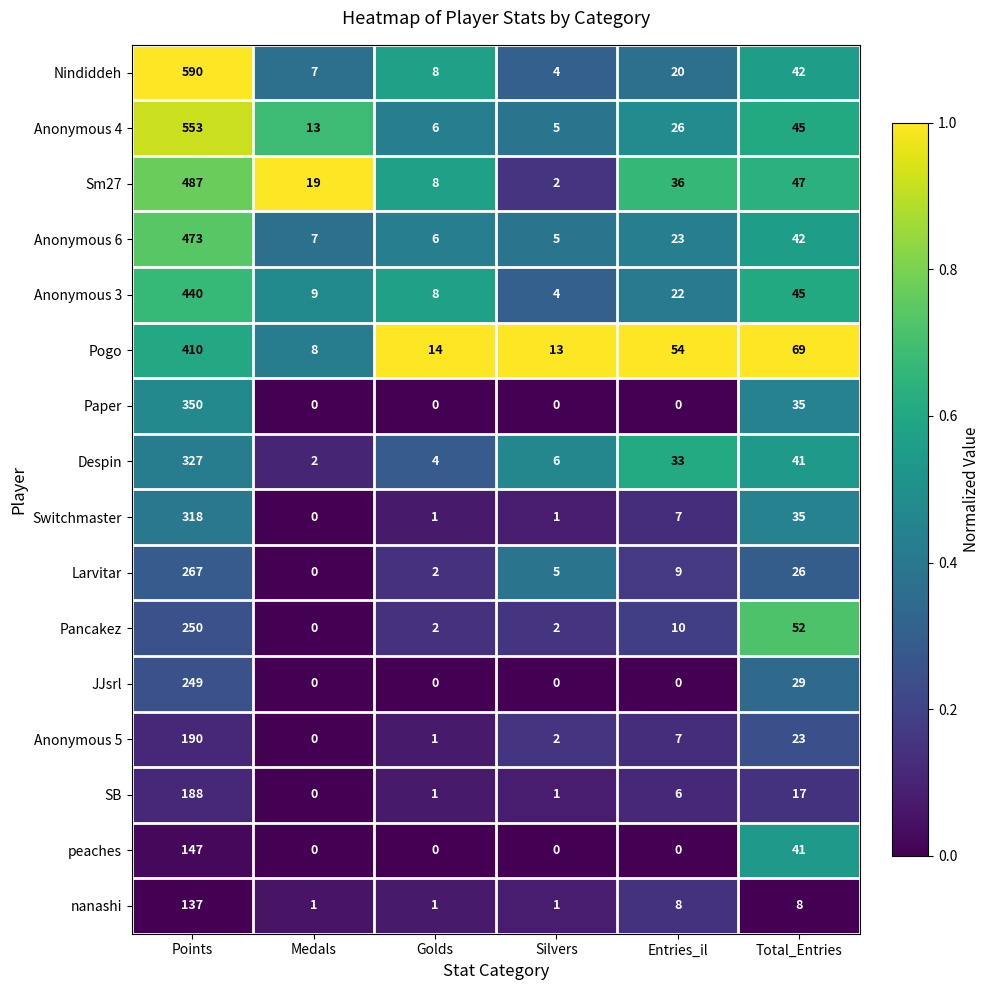

What is the maximum value for Anonymous 3?

440